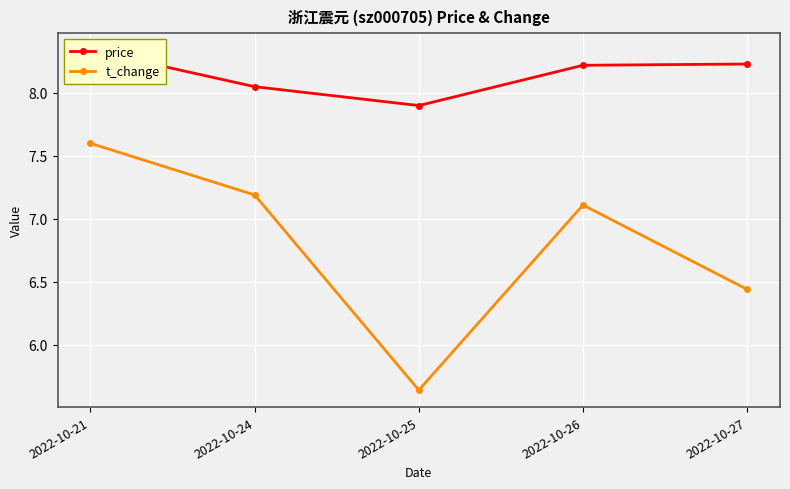

What is the difference between the price values at 2022-10-27 and 2022-10-24?

0.2